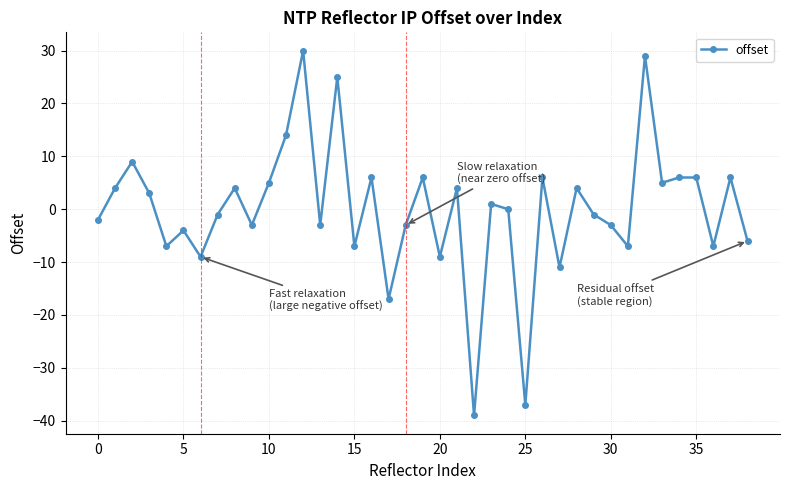

What is the minimum value shown in the chart?

-39